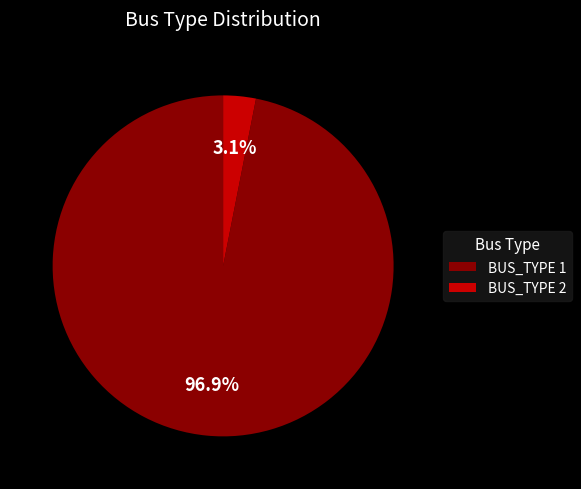

Between BUS_TYPE 2 and BUS_TYPE 1, which is larger?

BUS_TYPE 1